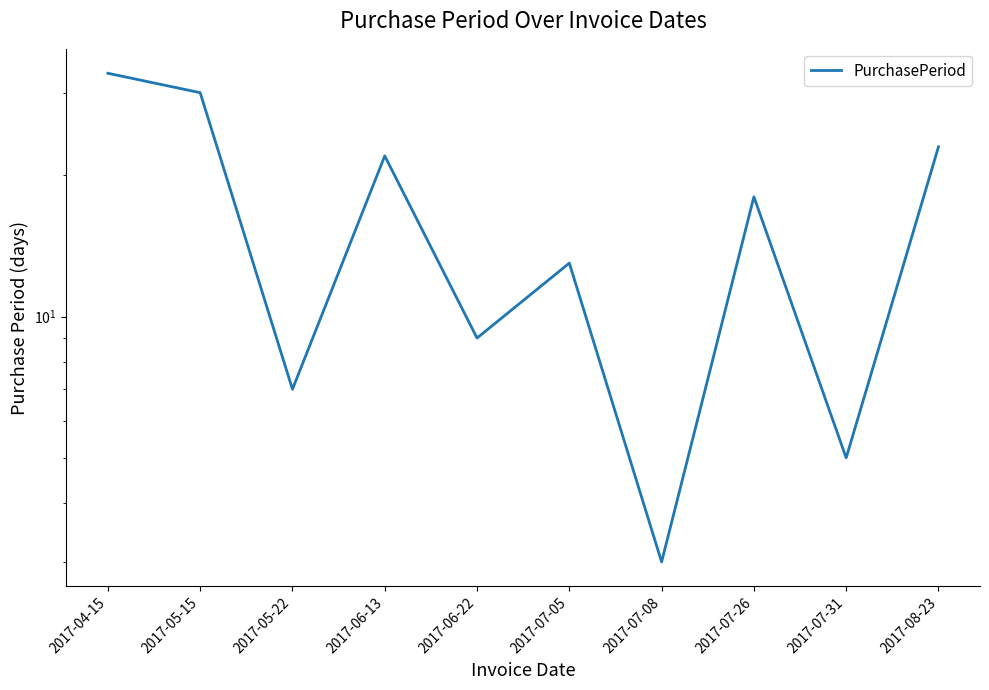

What is the ratio of the value at 2017-05-15 to the value at 2017-07-05?

2.3